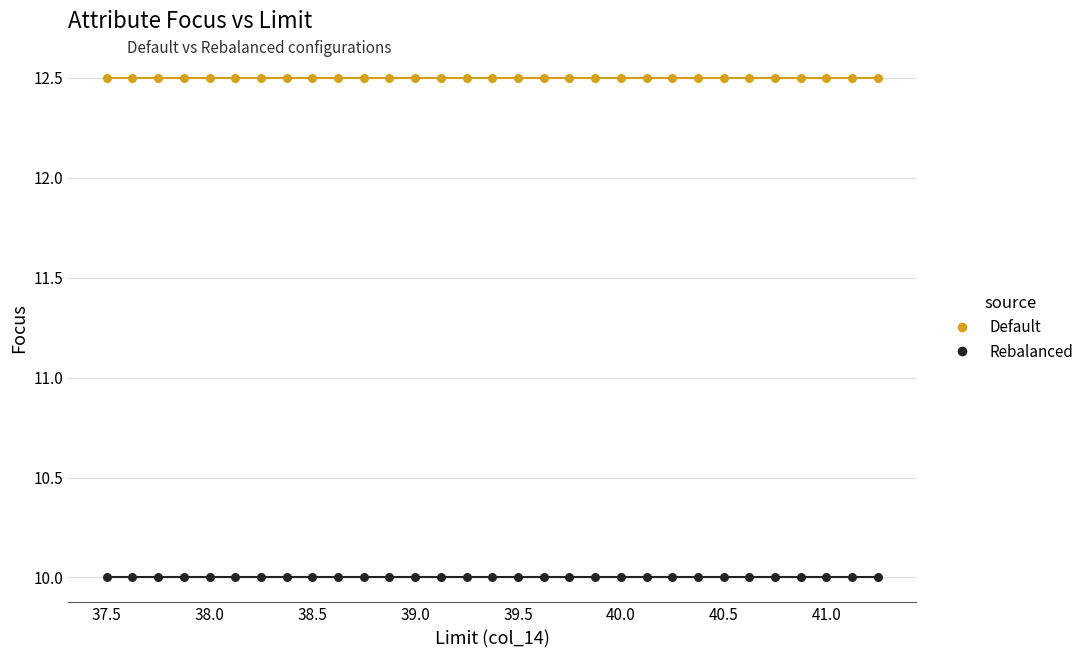

Which series reaches the maximum Y coordinate?

Default